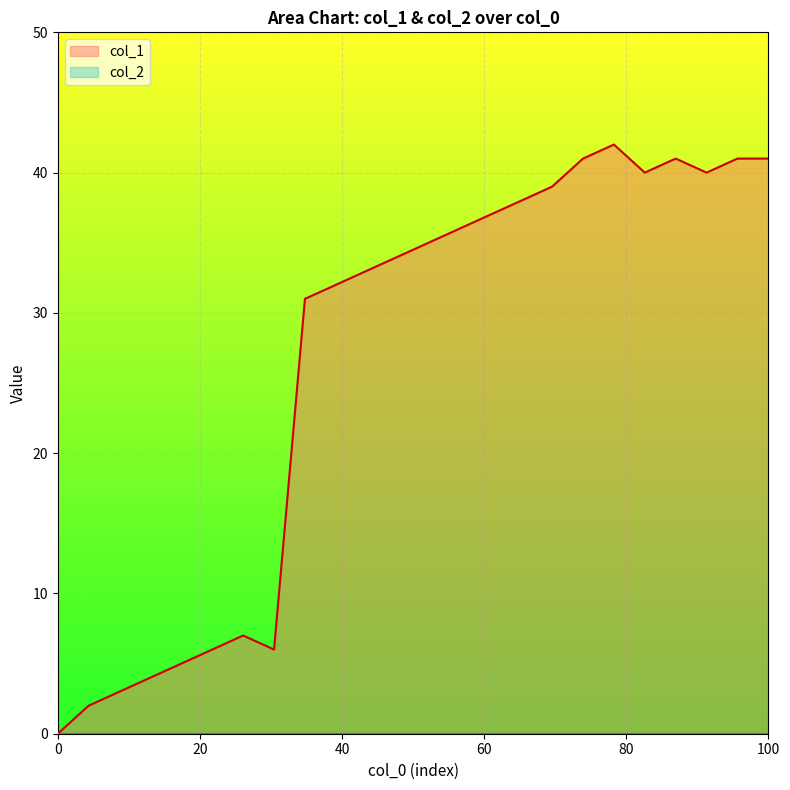

Which series has the widest spread of values?

col_1